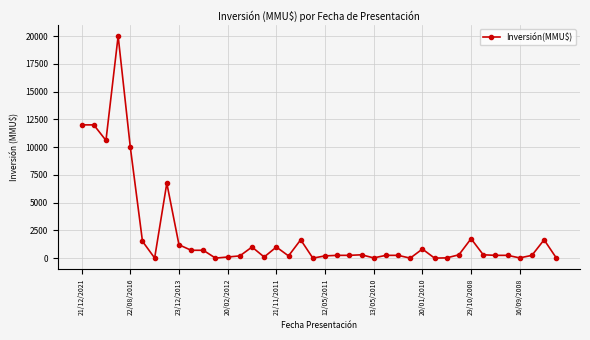

True or false: the data has more than 2 interior local peaks.

True